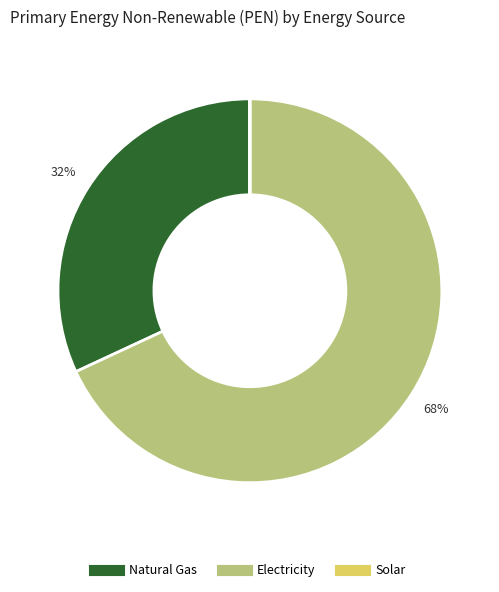

Is there any slice that represents more than half of the pie?

Yes